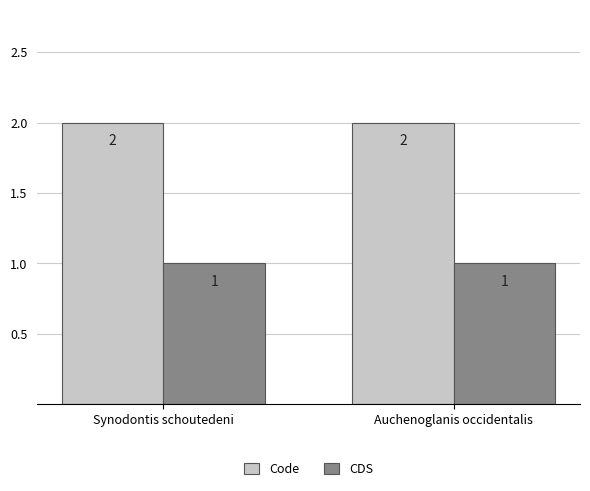

Reading right to left, transcribe all the data shown in this chart.

Code: Auchenoglanis occidentalis=2	Synodontis schoutedeni=2
CDS: Auchenoglanis occidentalis=1	Synodontis schoutedeni=1